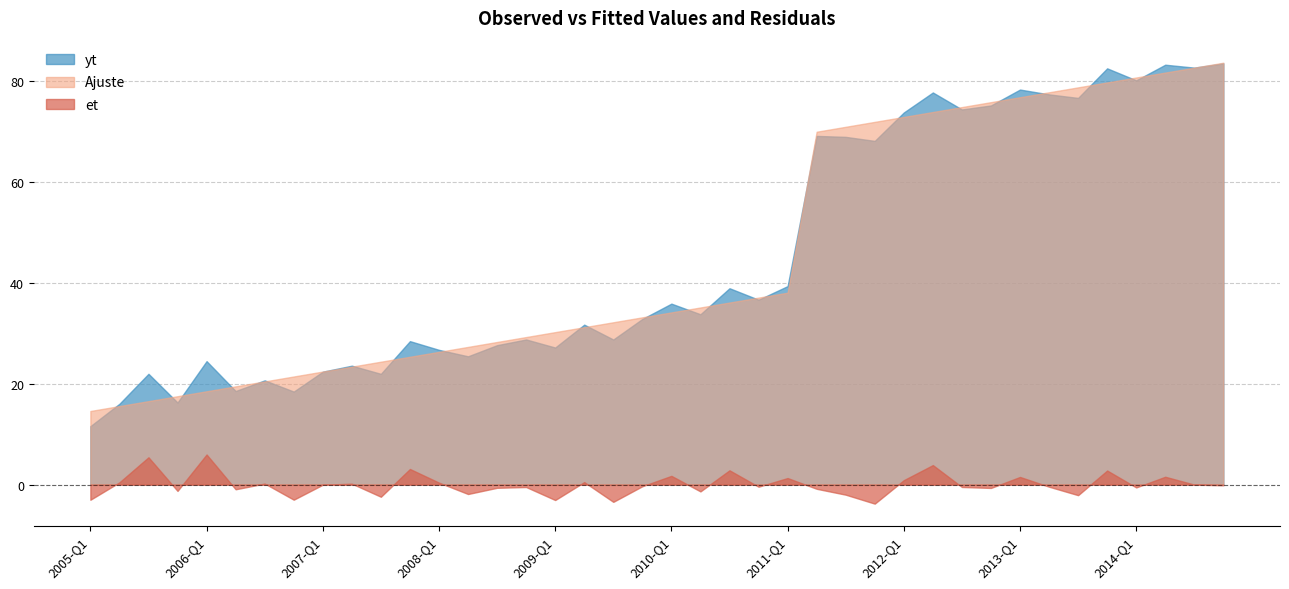

What is the difference between the et values at 2009-Q1 and 2013-Q1?

4.6